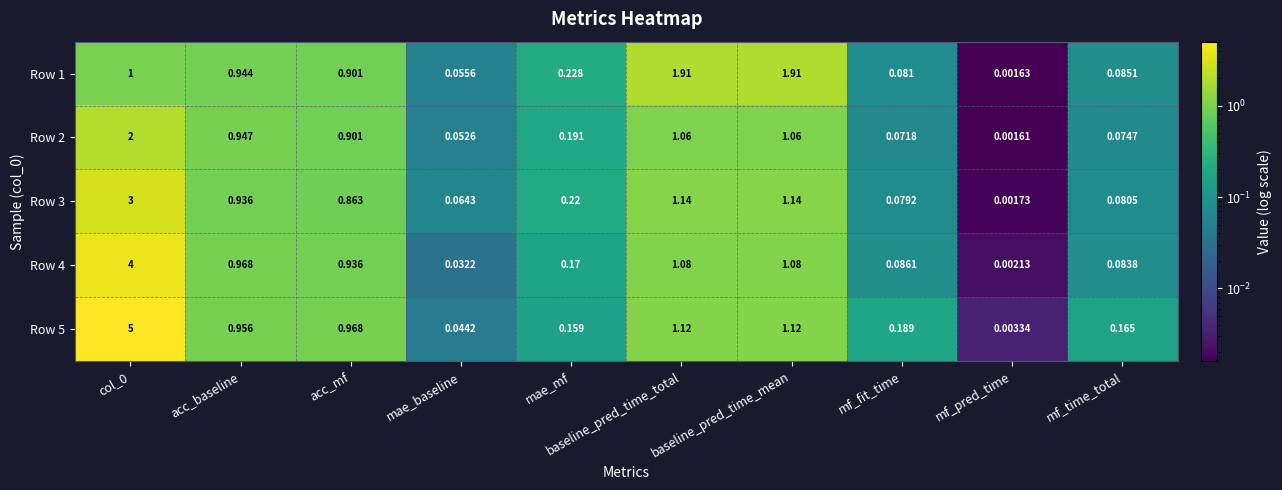

Is the value of Row 5 at acc_baseline greater than the value of Row 1 at baseline_pred_time_total?

No